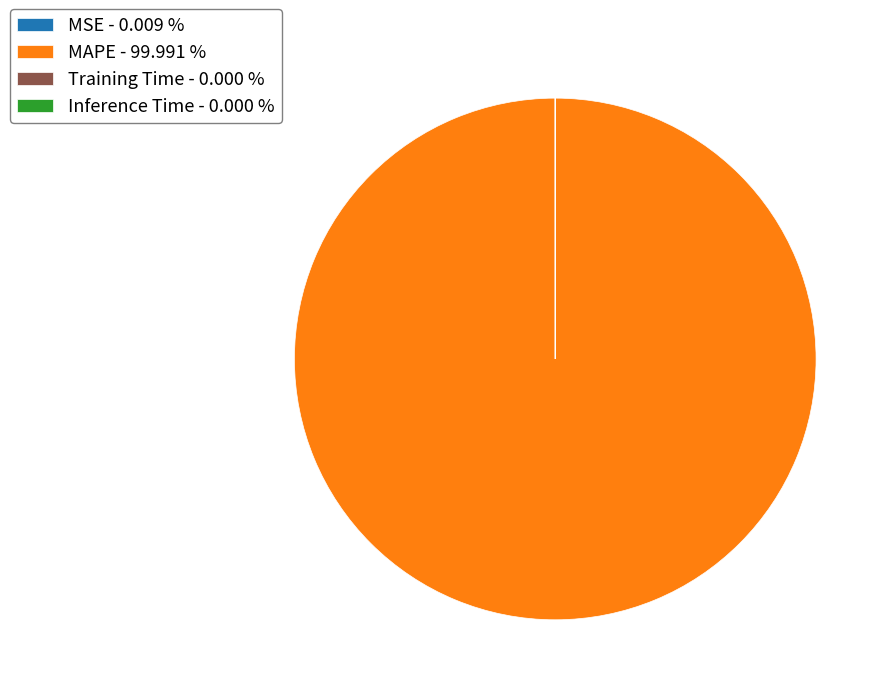

Is there a majority slice in this chart?

Yes